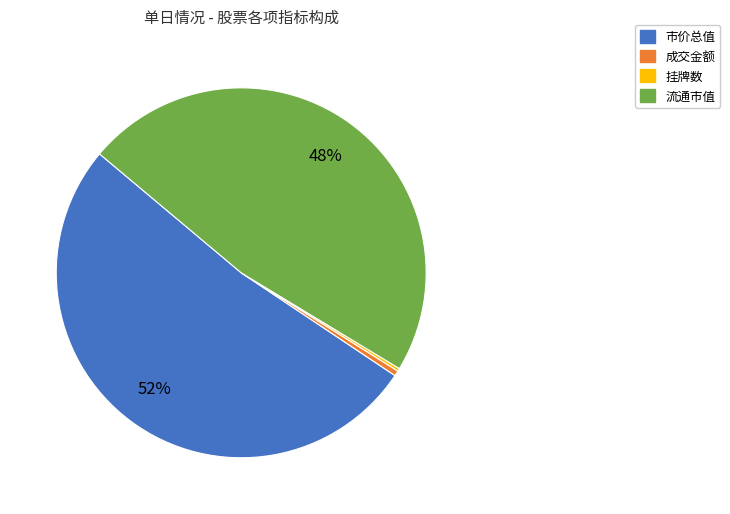

Which category has the biggest portion of the pie?

市价总值